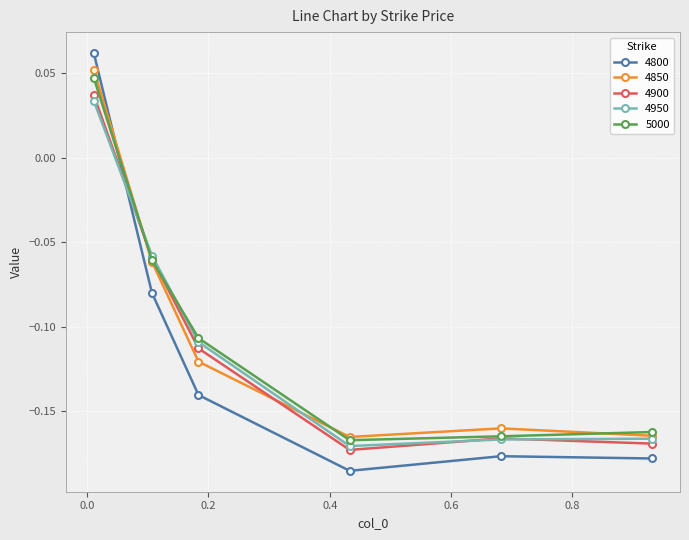

True or false: 5000 has more than 1 points higher than both neighbors.

False